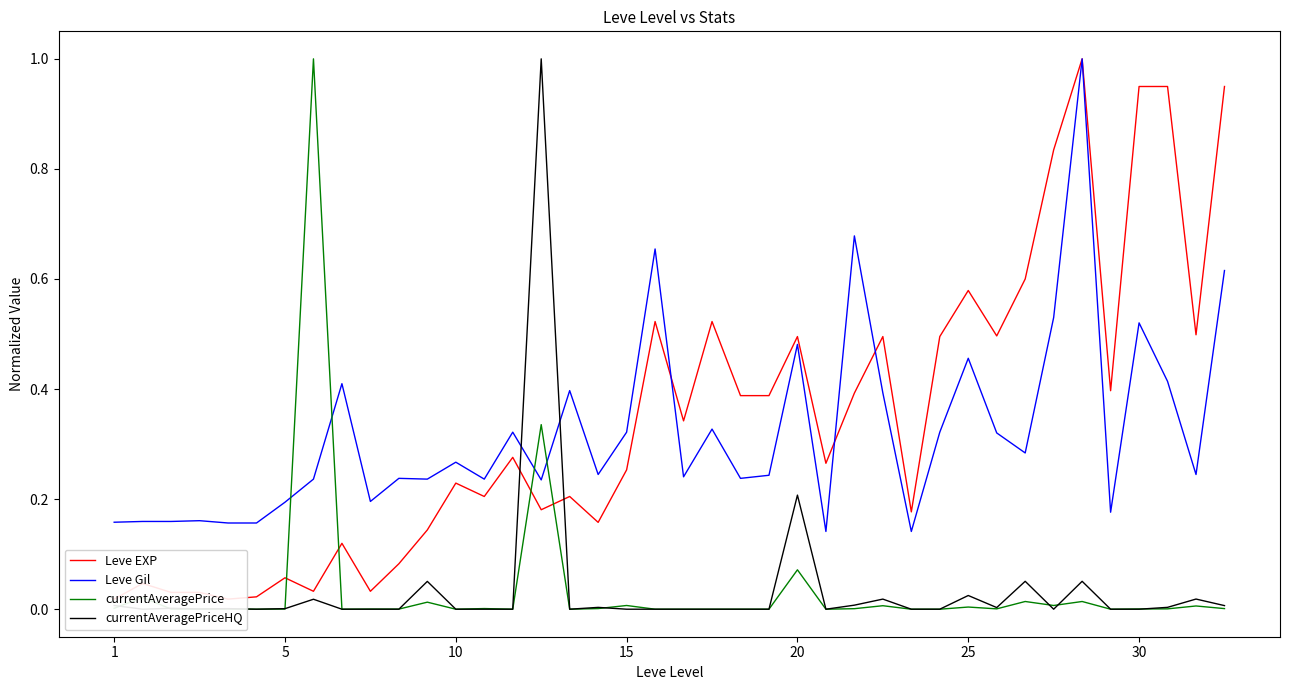

The currentAveragePrice series shows 0.0 at 39. True or false?

False